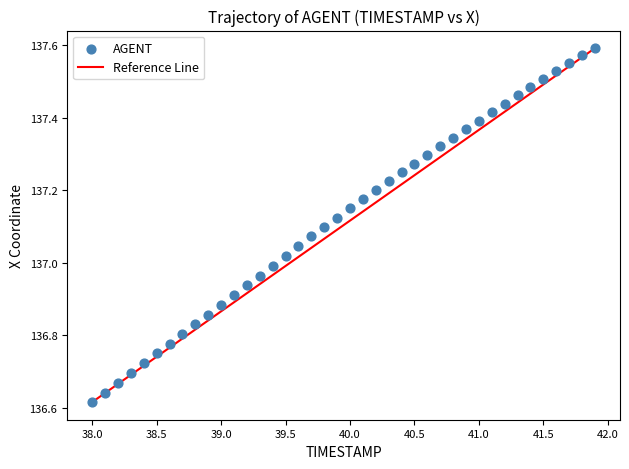

What is the range of X values (max minus min)?

3.9